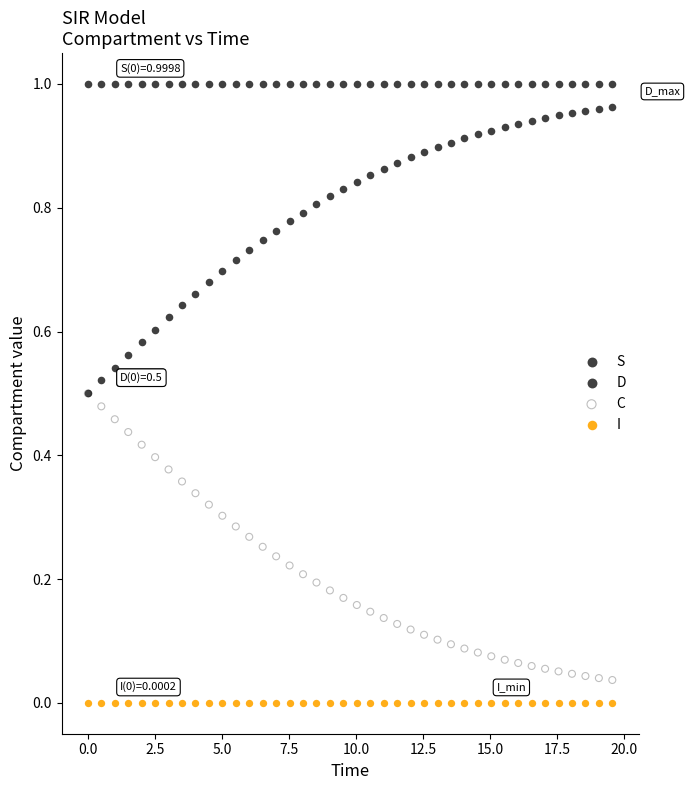

What are all the series names shown in the legend?

S, D, C, I